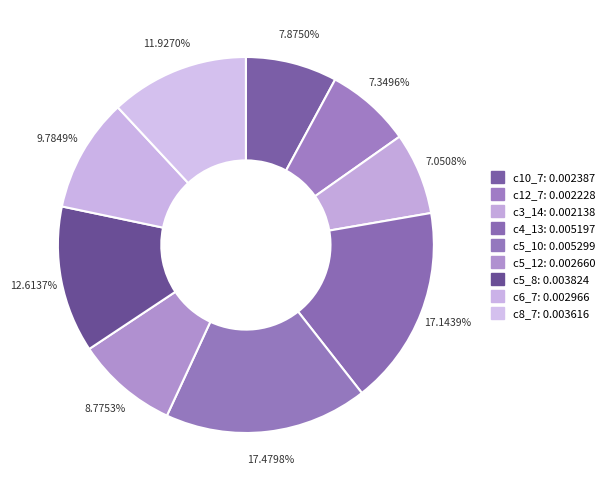

Count the number of slices in the pie.

9